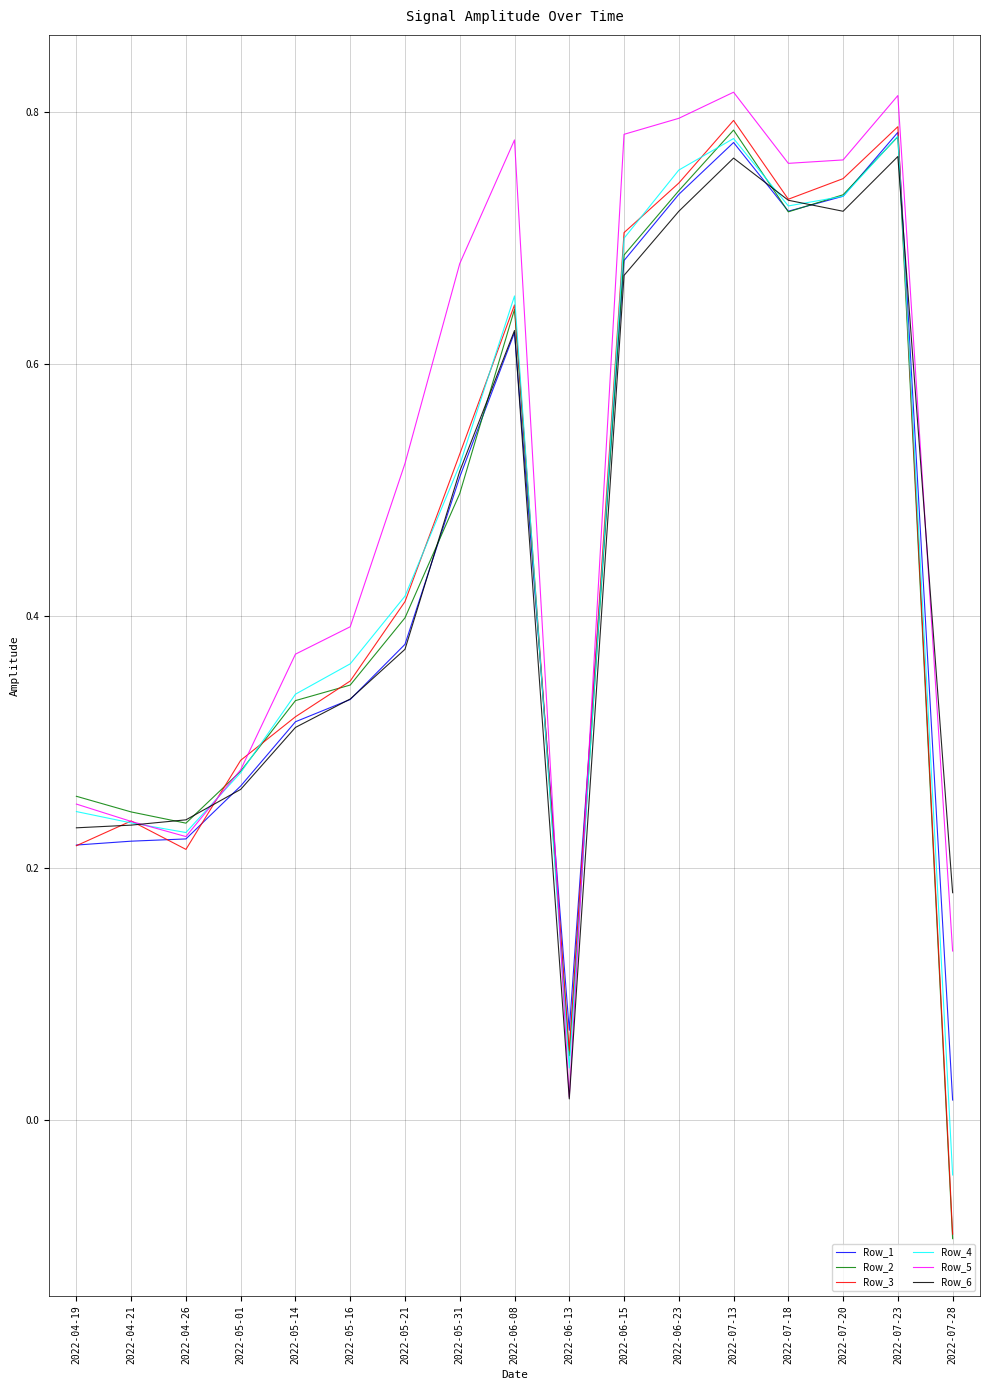

Which series has the widest spread of values?

Row_3